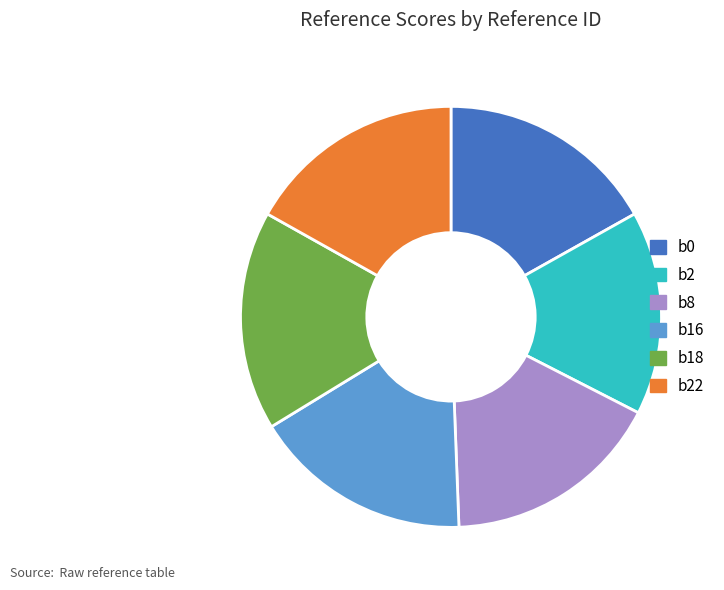

Does b16 account for over 50% of the chart?

No